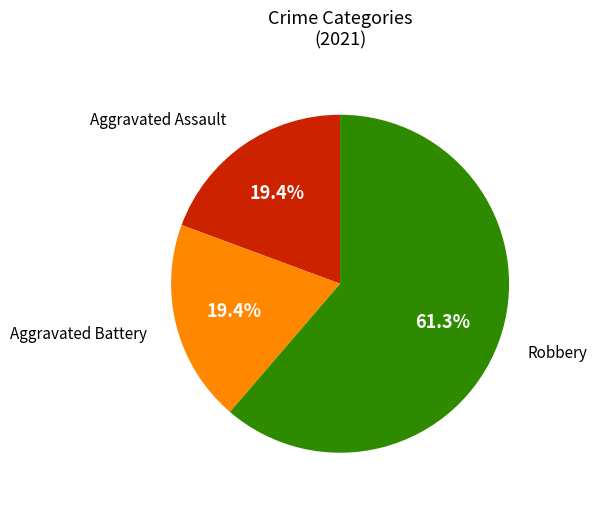

How many slices are in this pie chart?

3